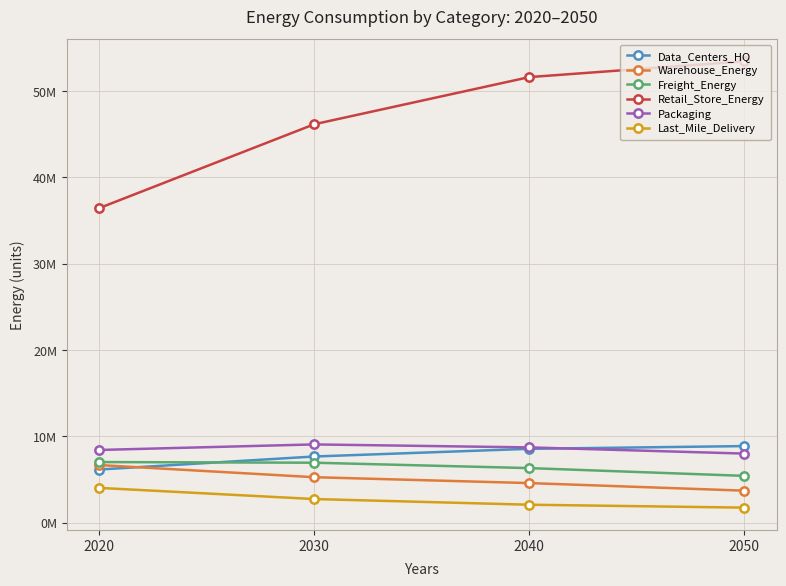

What are all the series names shown in the legend?

Data_Centers_HQ, Warehouse_Energy, Freight_Energy, Retail_Store_Energy, Packaging, Last_Mile_Delivery